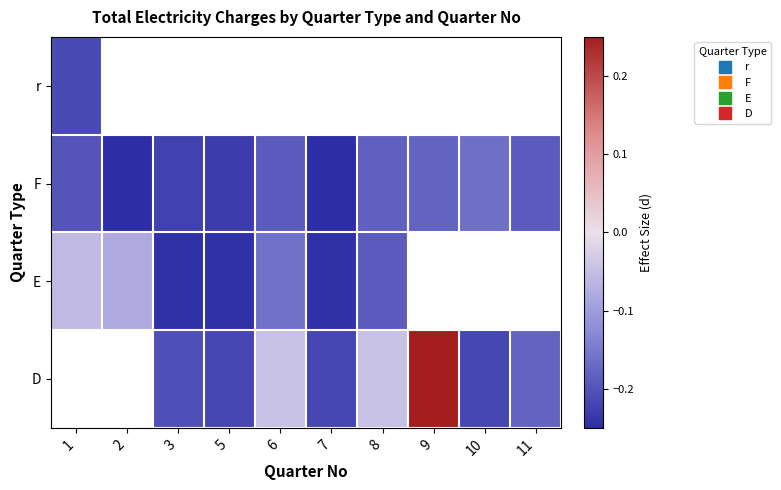

What is the difference between the second highest and minimum values in the F series?

0.1